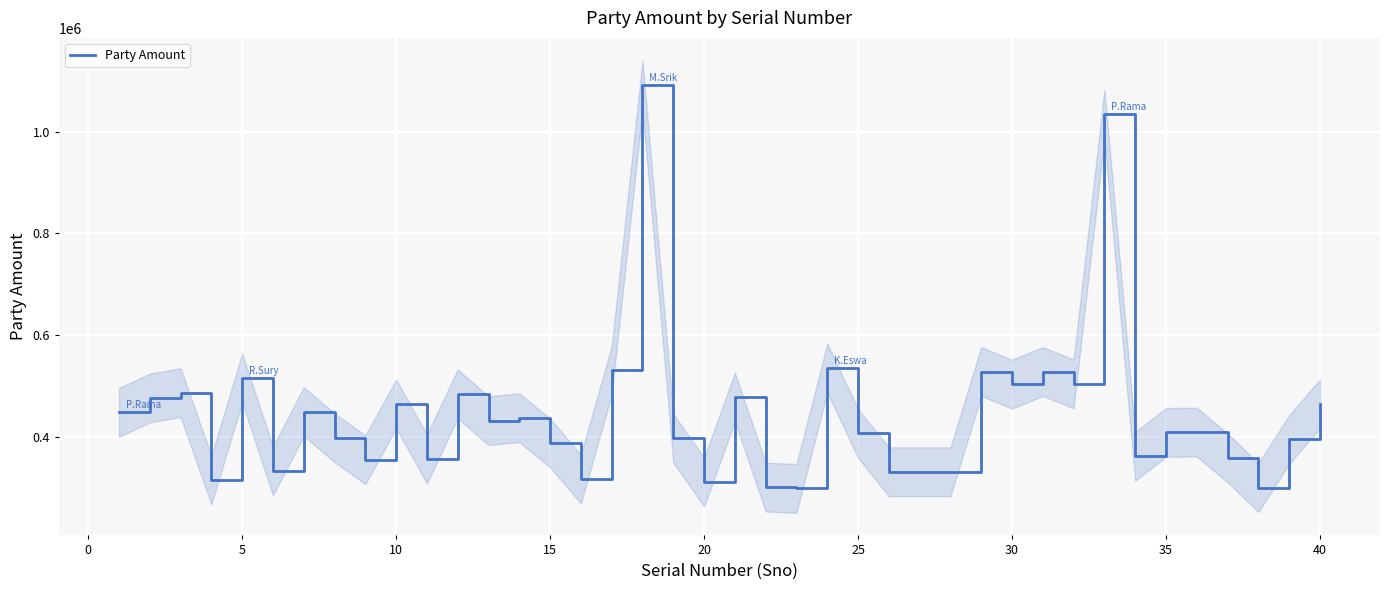

How many distinct data groups are displayed?

1